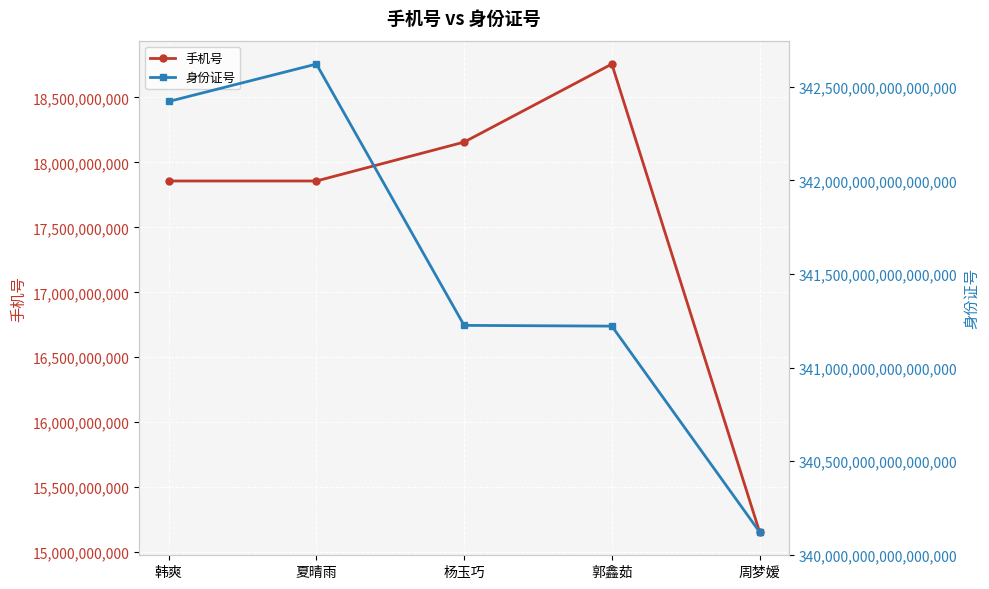

How many data points does each series have?

5